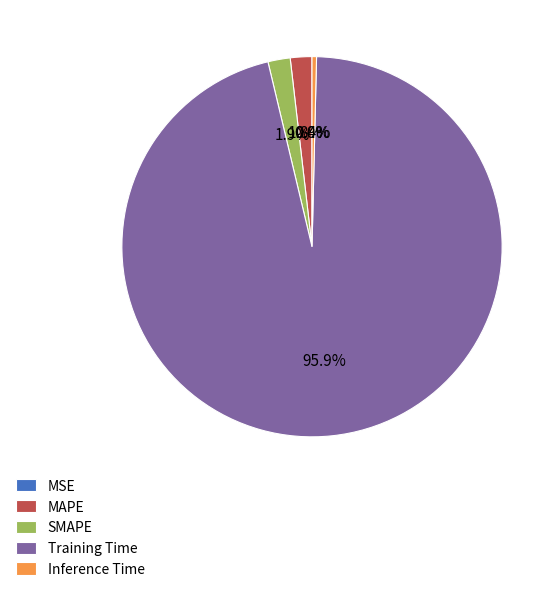

Which slice represents more than half of the pie?

Training Time